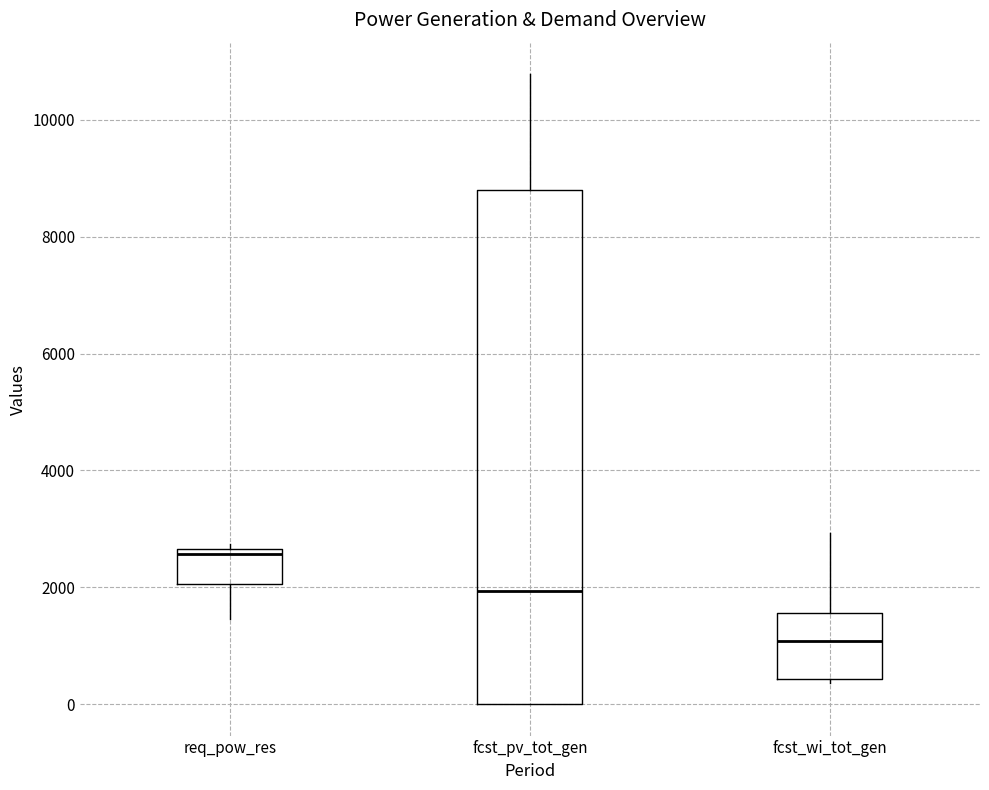

Reading left to right, transcribe this box plot: for each box, give where its median line is, the range the box spans, and where its two whiskers end, as read against the y-axis. The values are not printed on the chart, so give them approximately, as read against the axis.

req_pow_res: median 2600 (just below the box's upper edge), box 2000 to 2600, whiskers 1400 to 2800
fcst_pv_tot_gen: median 2000, box 0 to 8800, whiskers 0 to 10800
fcst_wi_tot_gen: median 1000, box 400 to 1600, whiskers 400 (just below the box's lower edge) to 3000